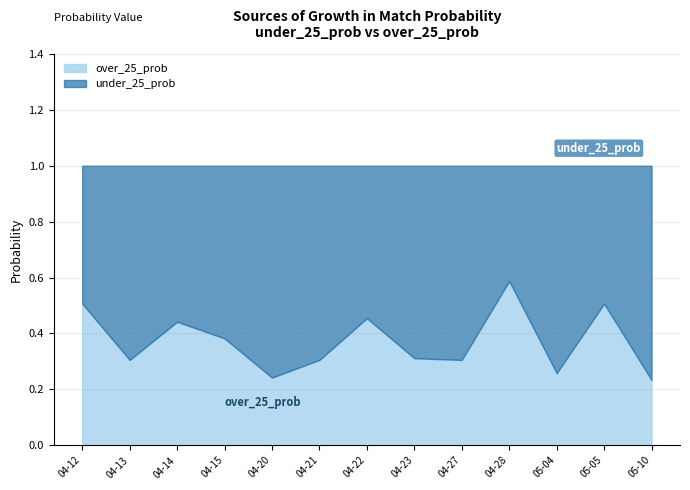

What are all the series names shown in the legend?

over_25_prob, under_25_prob